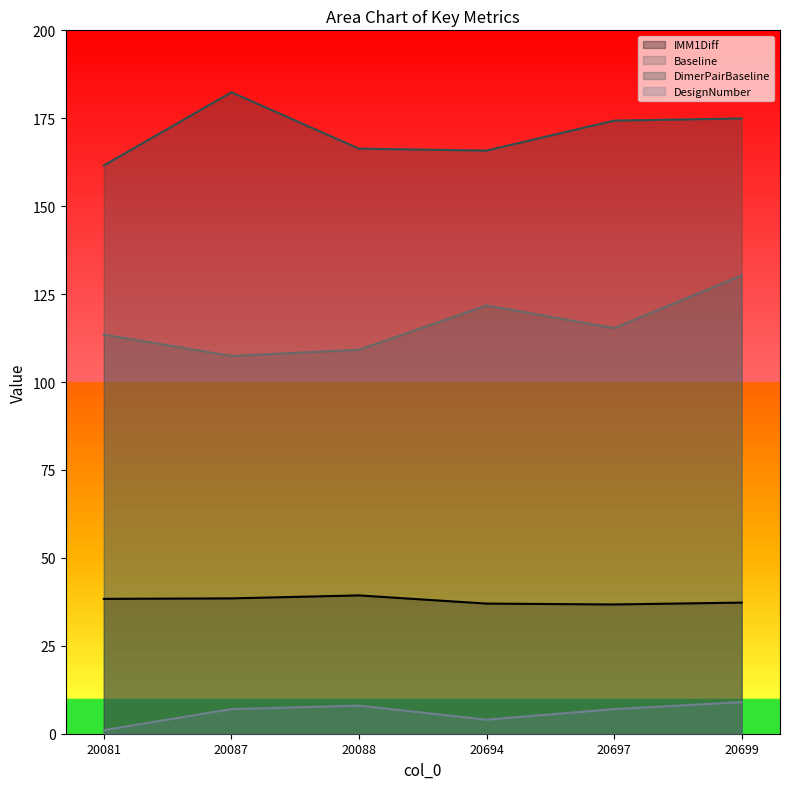

What is the minimum value for DesignNumber?

1.0